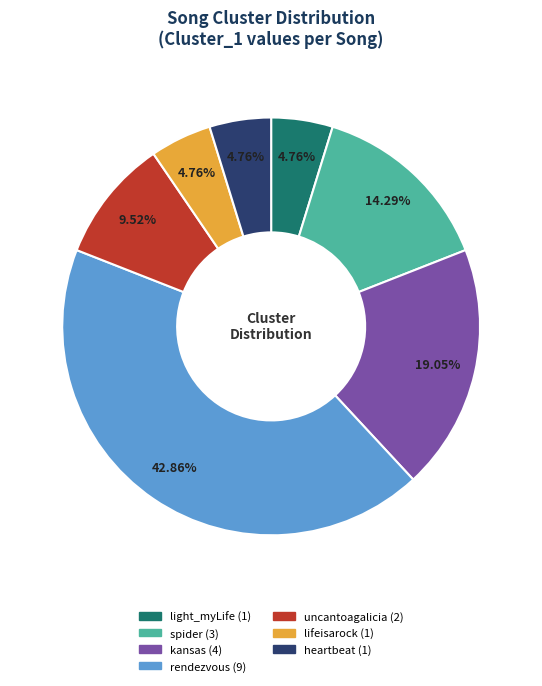

Does light_myLife represent more than half of the total?

No